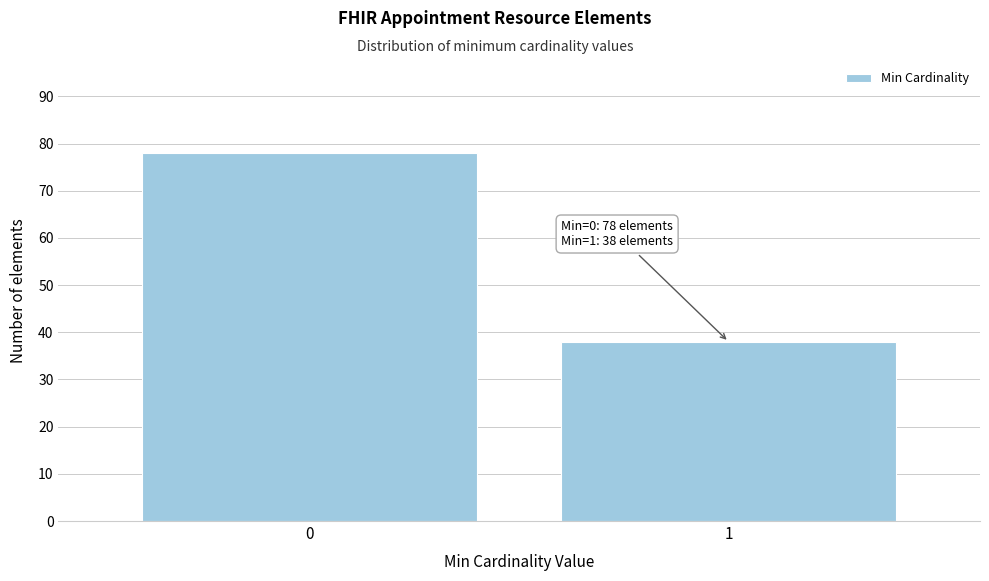

Reading left to right, what are all the values shown in this chart?

78	38